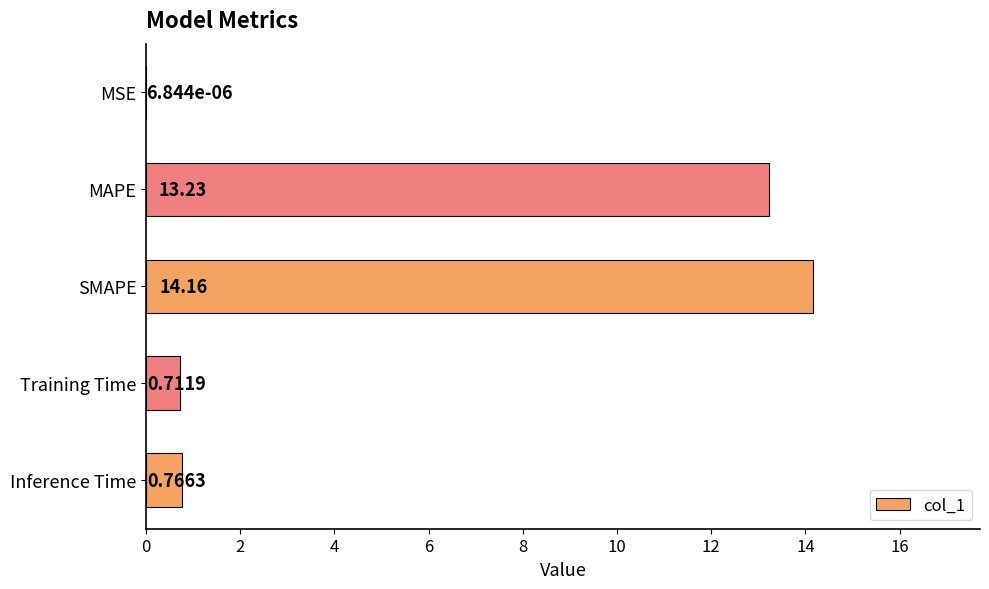

At which label is the value closest to 7?

MAPE